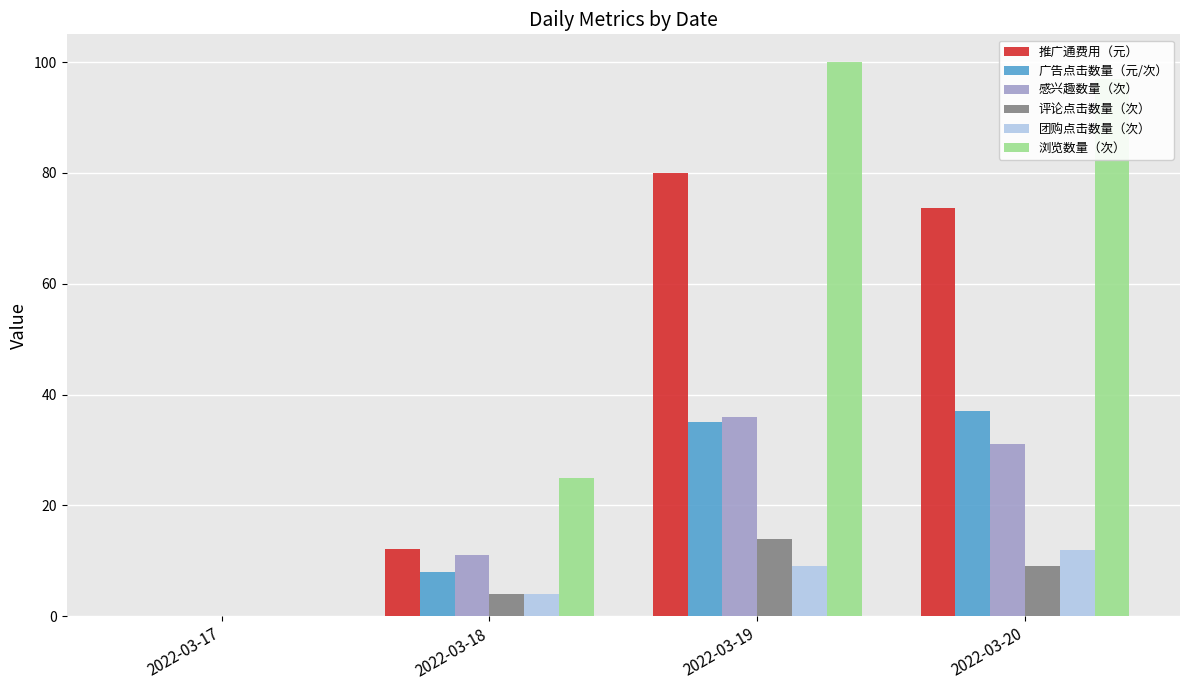

At which category is the sum across all series the highest?

2022-03-19